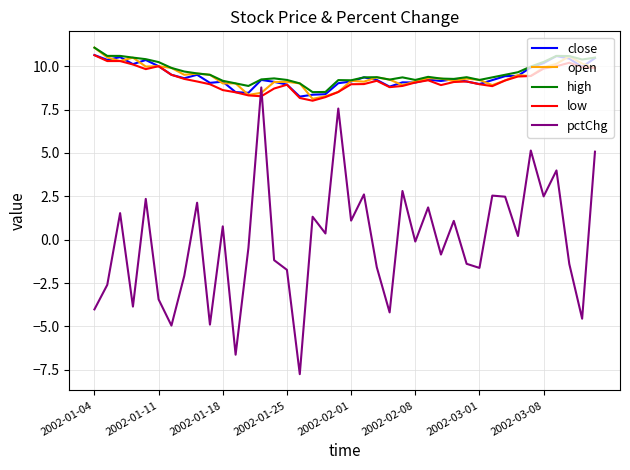

True or false: pctChg and close intersect in this chart.

False